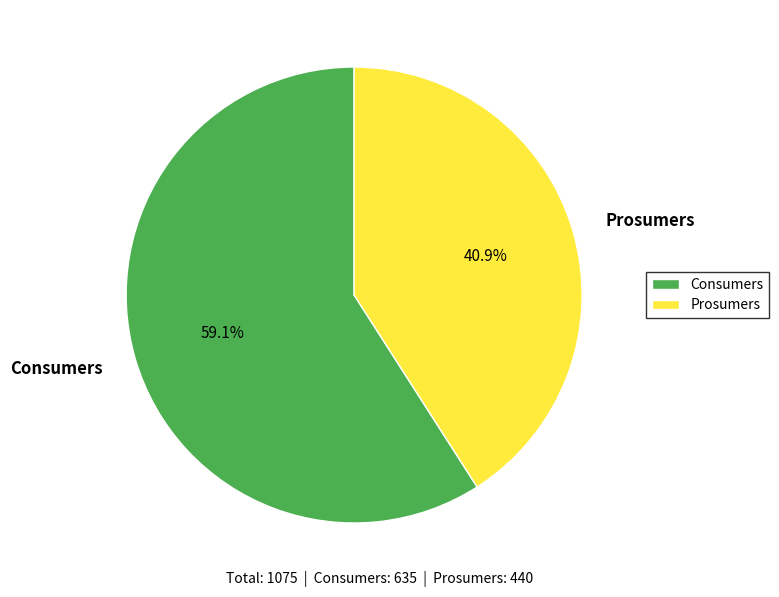

Approximately how many times larger is the value at Consumers compared to Prosumers?

1.4